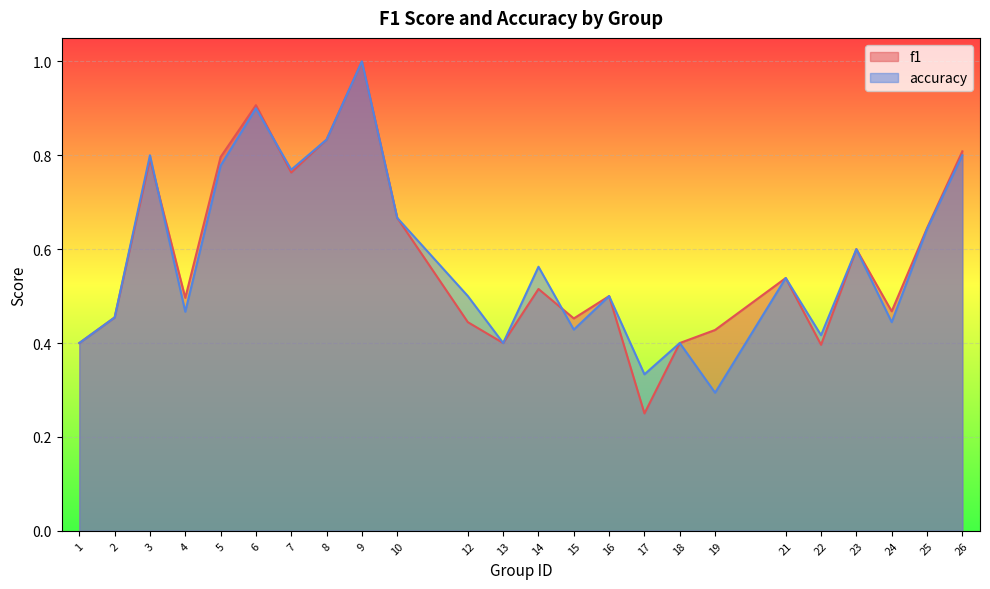

At how many categories does at least one series exceed 0?

24